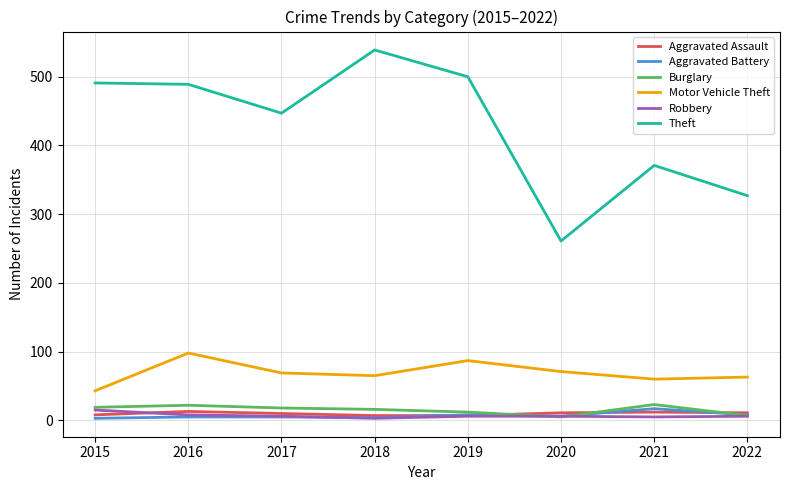

The value of Motor Vehicle Theft at 2021 is 36. True or false?

False